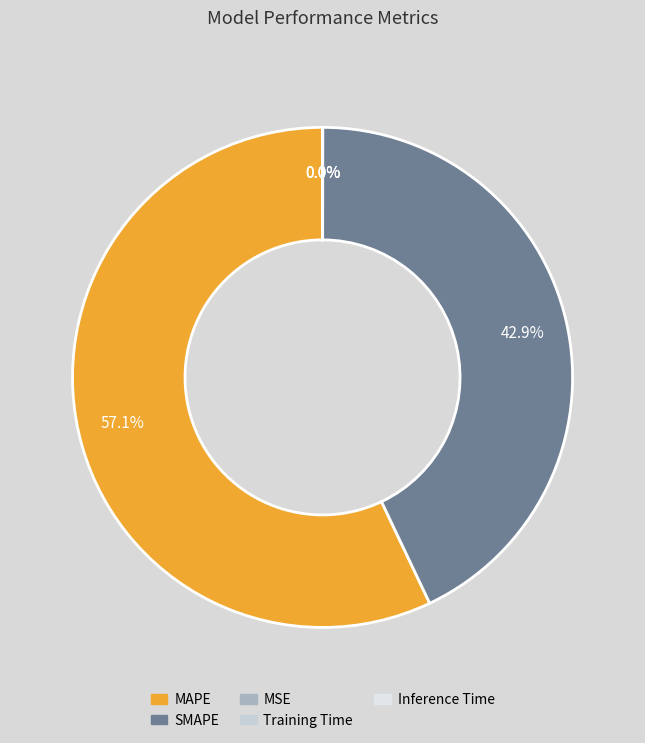

Which category has the biggest portion of the pie?

MAPE